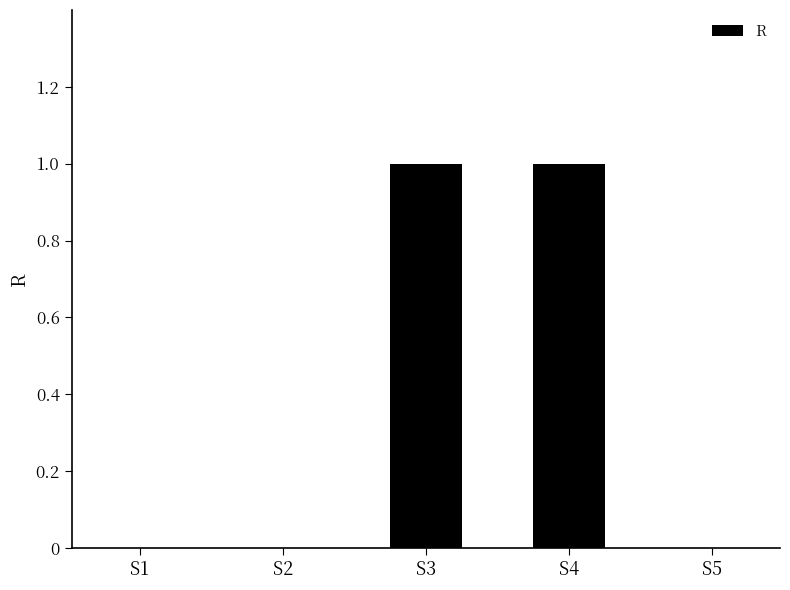

What is the change in value from S2 to S4?

+1